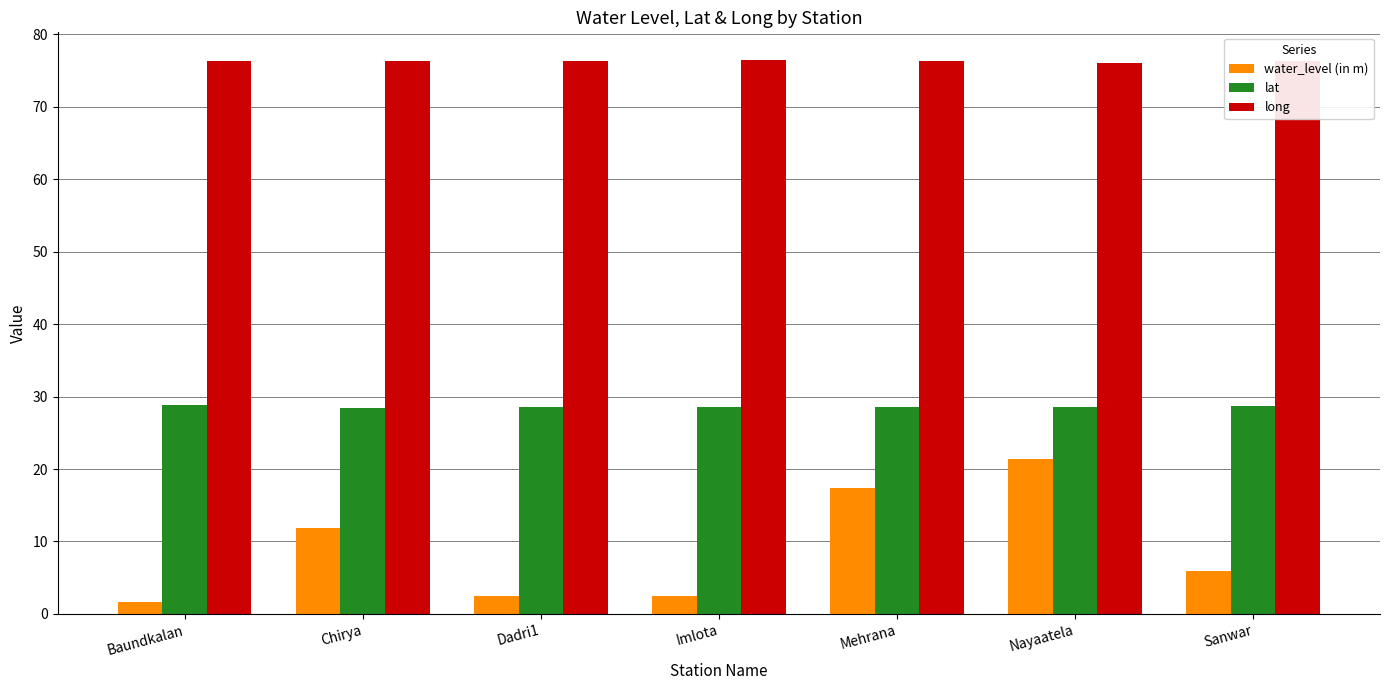

Which label corresponds to the smallest value in the chart?

Baundkalan